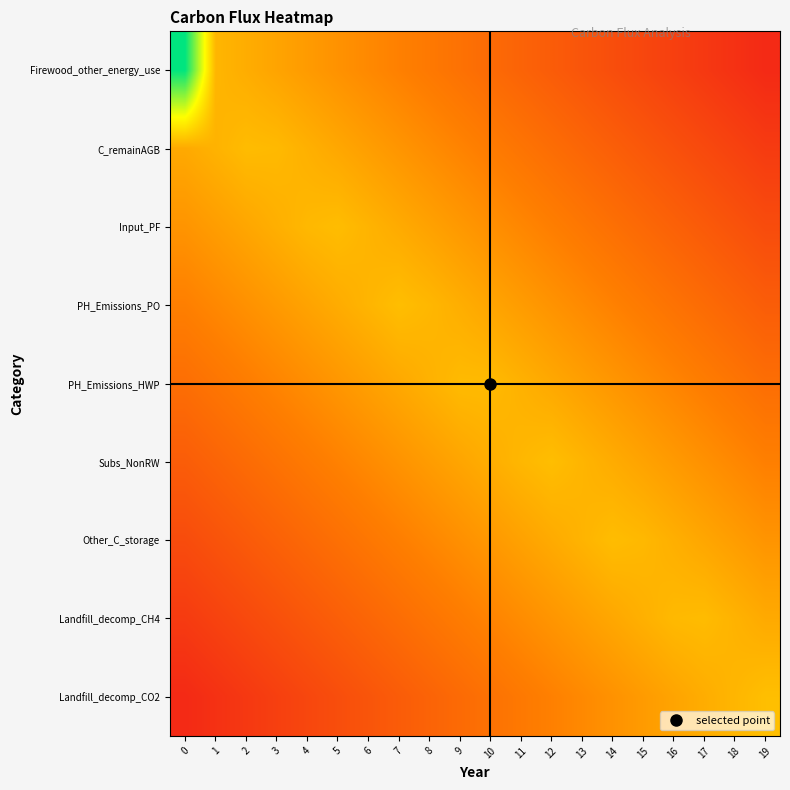

At how many categories does at least one series exceed 0?

20